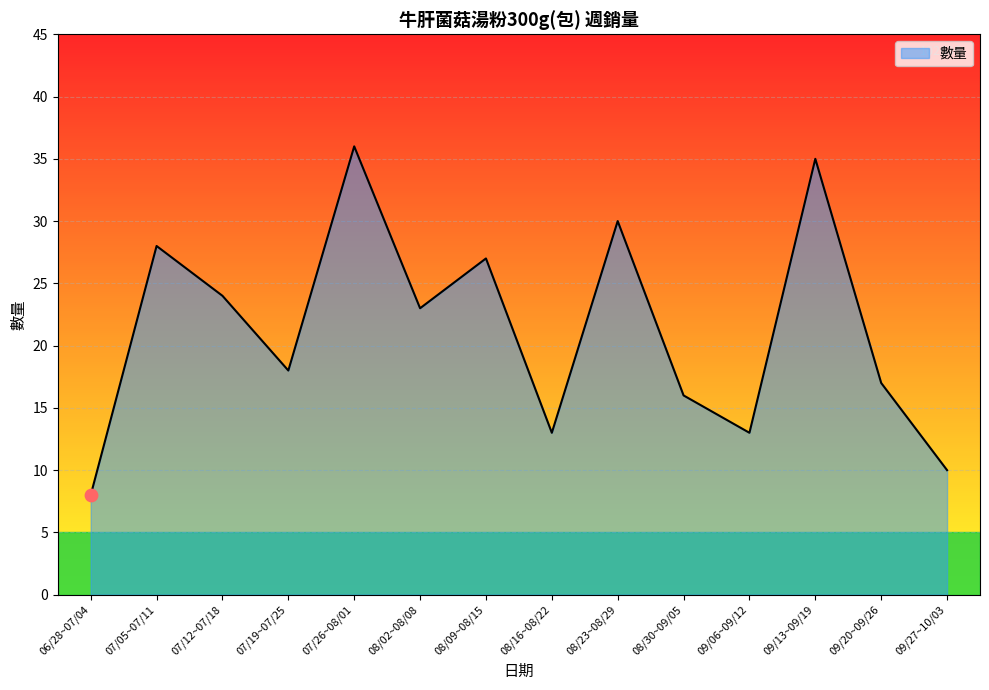

Which has a higher value, 07/19~07/25 or 08/02~08/08?

08/02~08/08